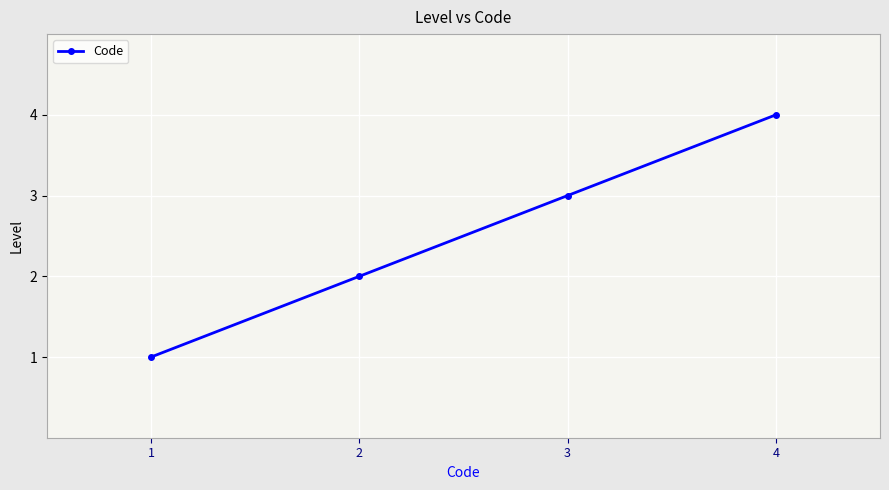

At which label is the value closest to 2?

2